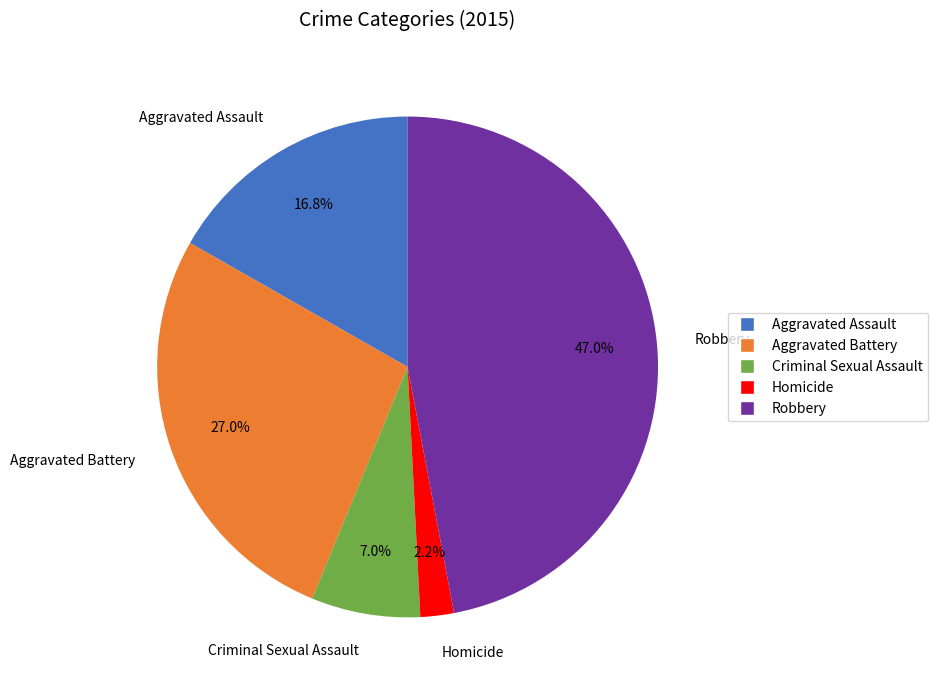

Approximately how many times larger is the value at Aggravated Assault compared to Criminal Sexual Assault?

2.4